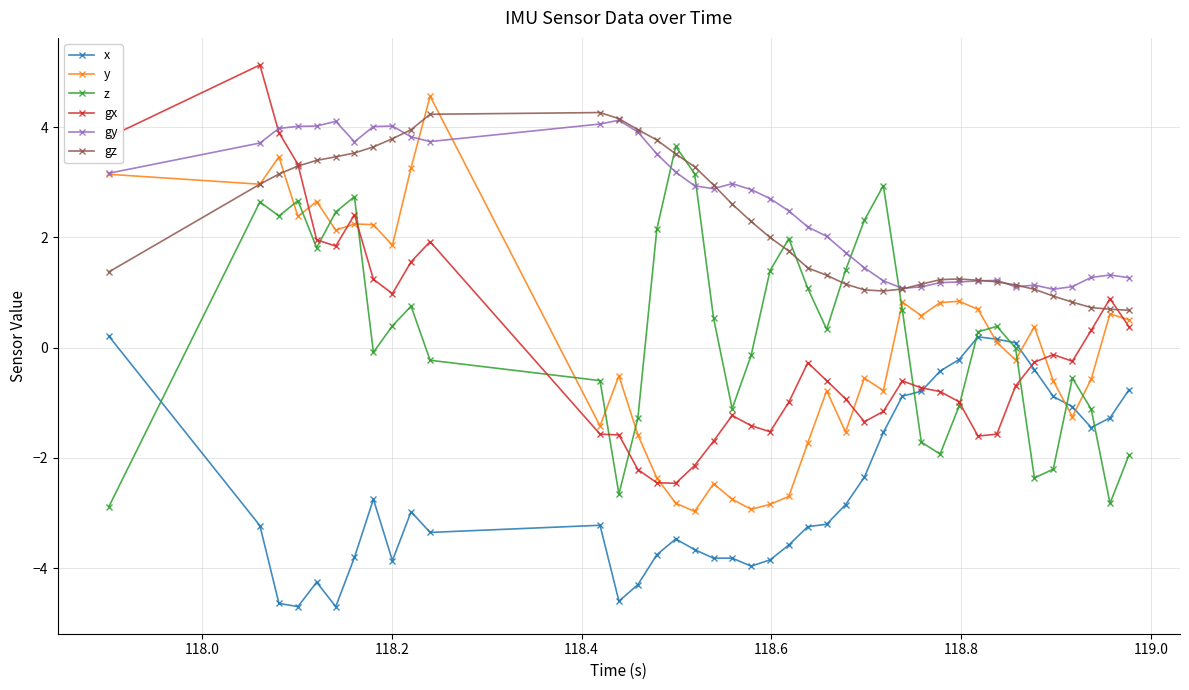

What is the highest value of the y series?

4.6